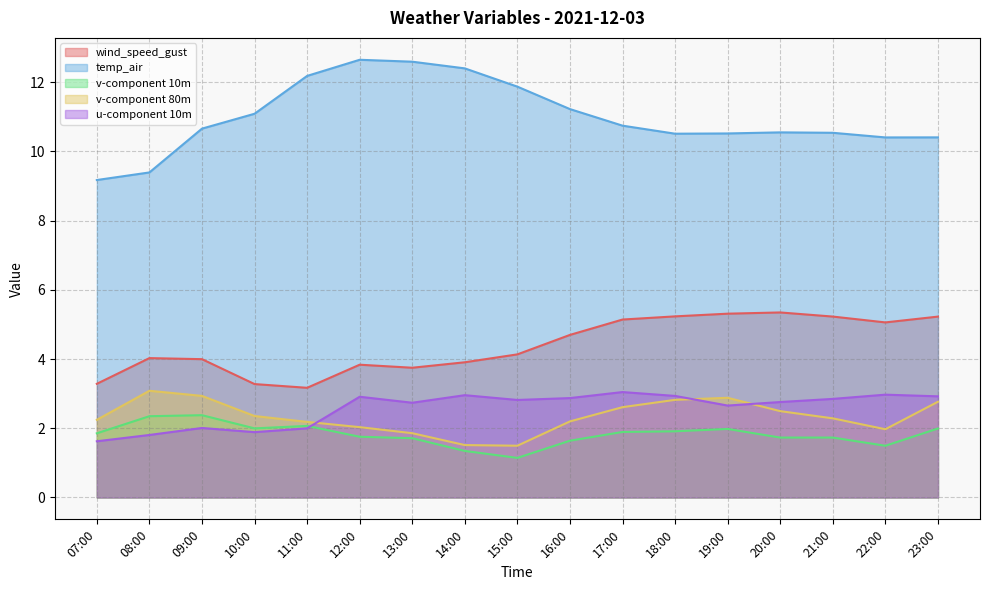

What is the difference between the maximum and minimum values in the u-component 10m series?

1.4